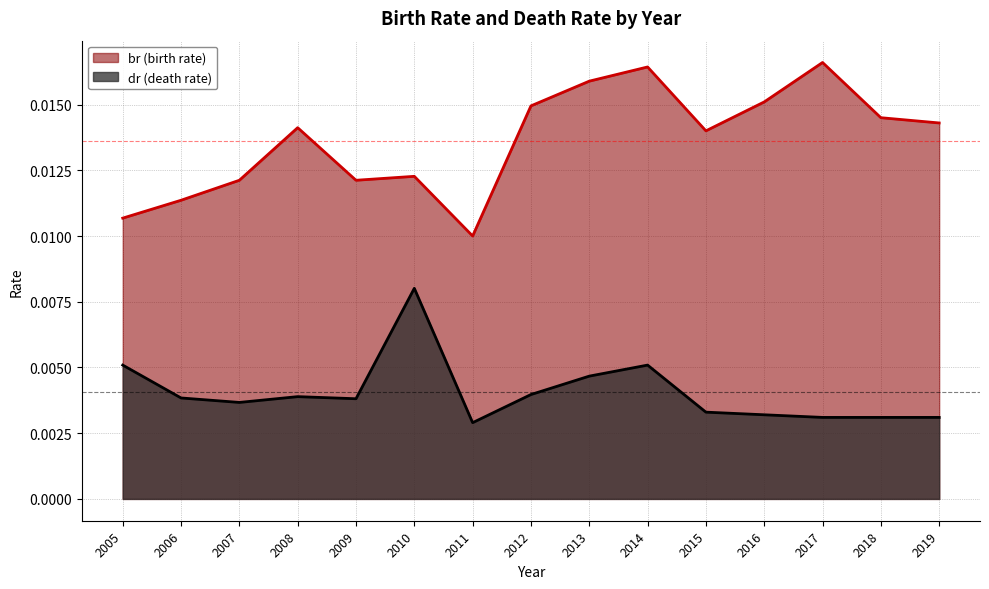

In dr, how many points are lower than both neighbors (excluding endpoints)?

3